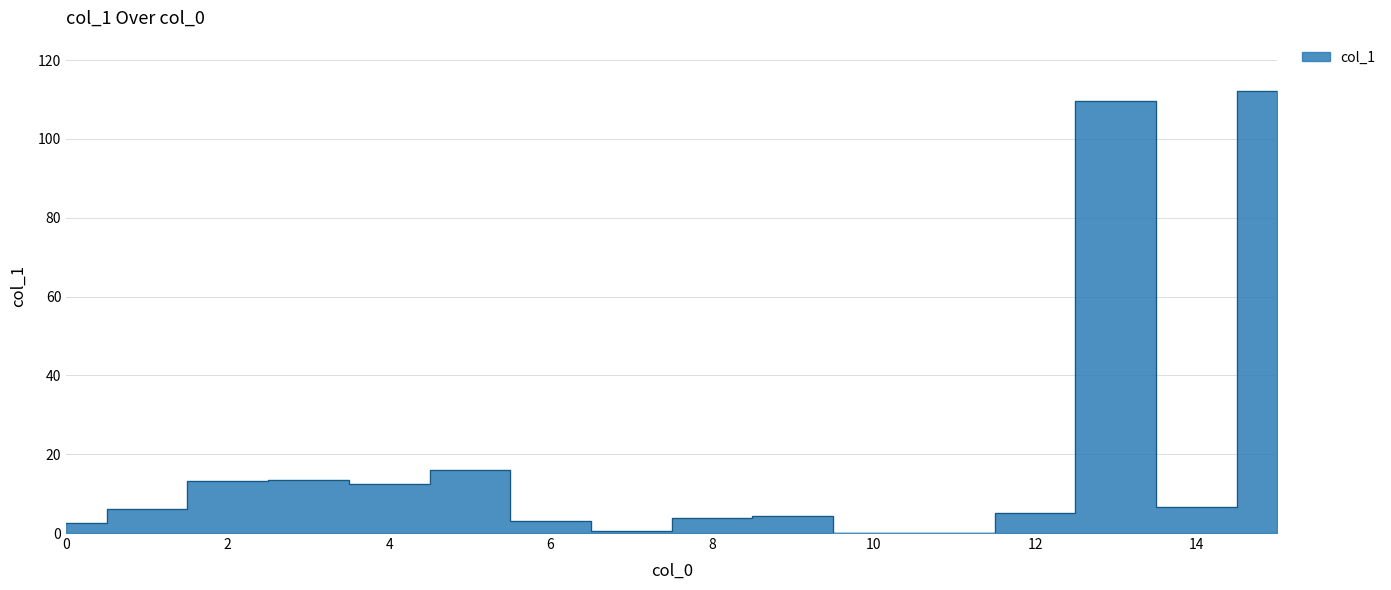

How many points are higher than both their immediate neighbors (excluding endpoints)?

4